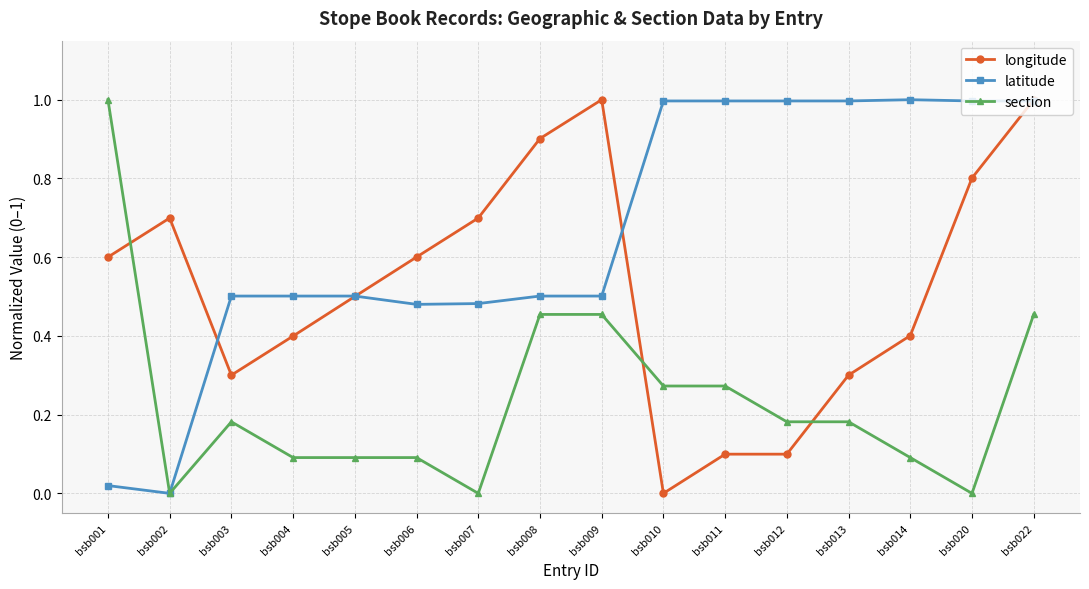

Rank the series by their average value, from lowest to highest.

section, longitude, latitude